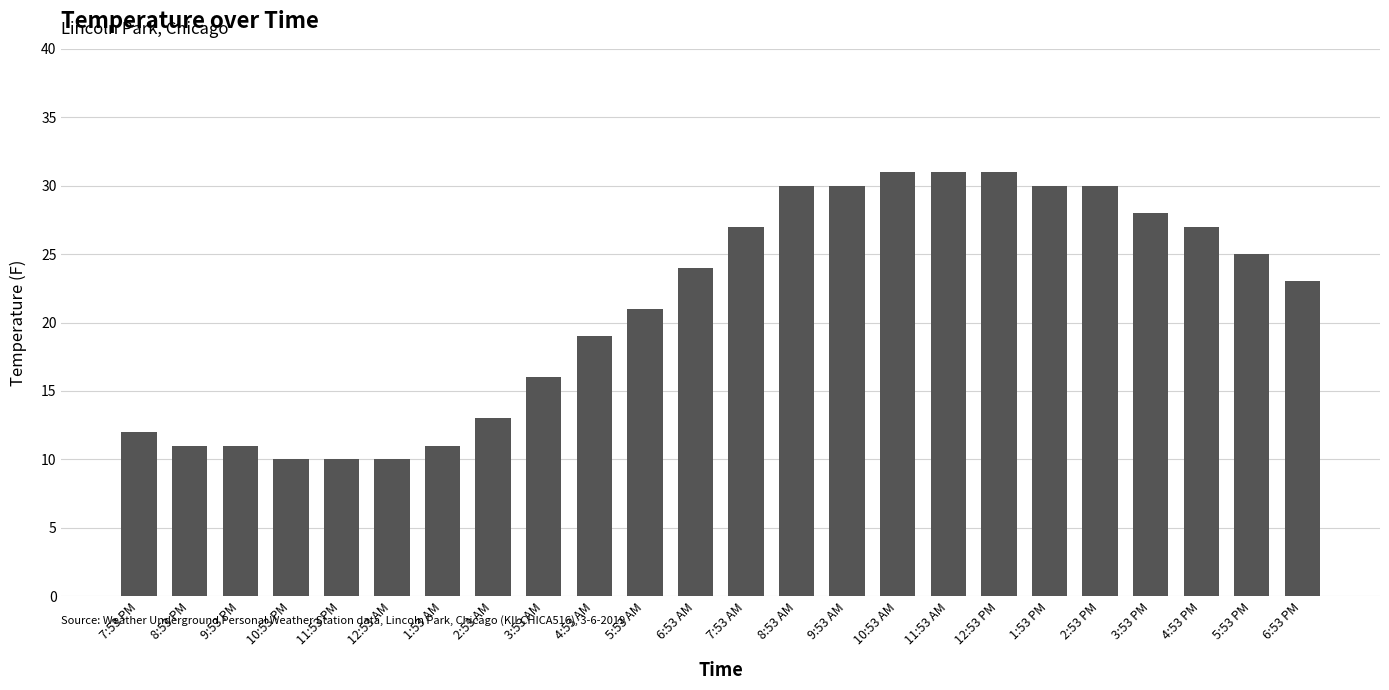

Count the number of data series in this chart.

1